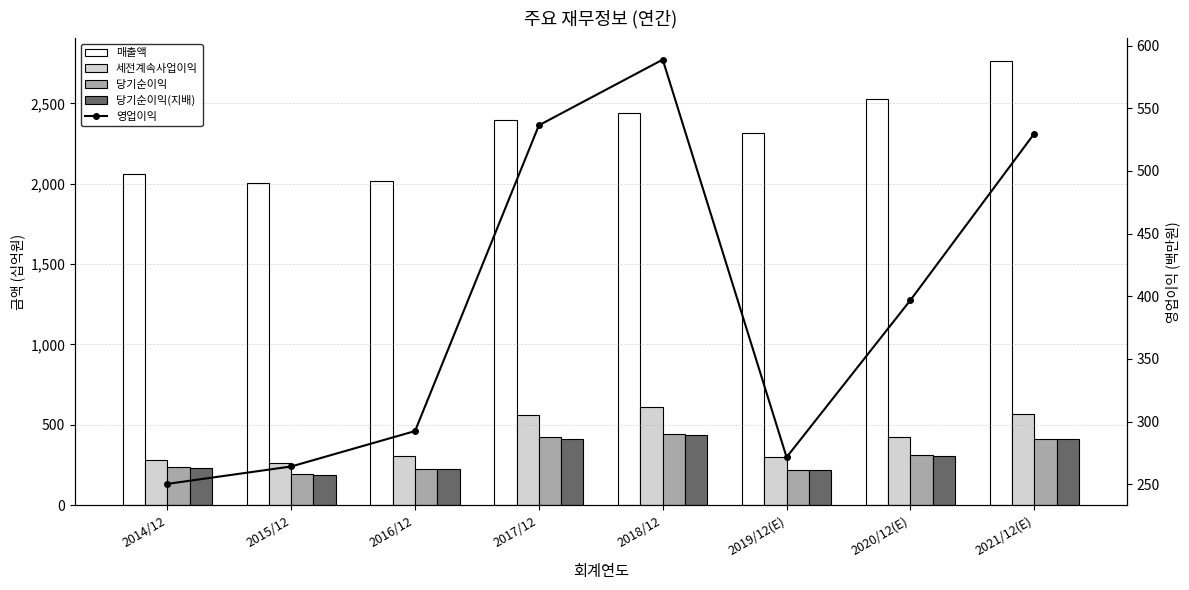

At which category is the sum across all series the highest?

2021/12(E)